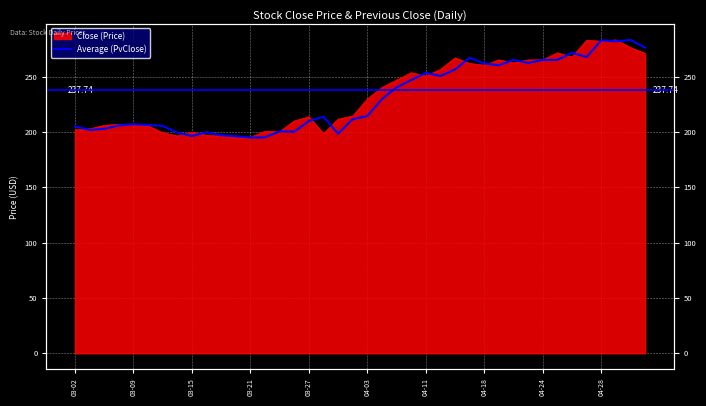

What is the difference between the maximum and minimum values?

88.2